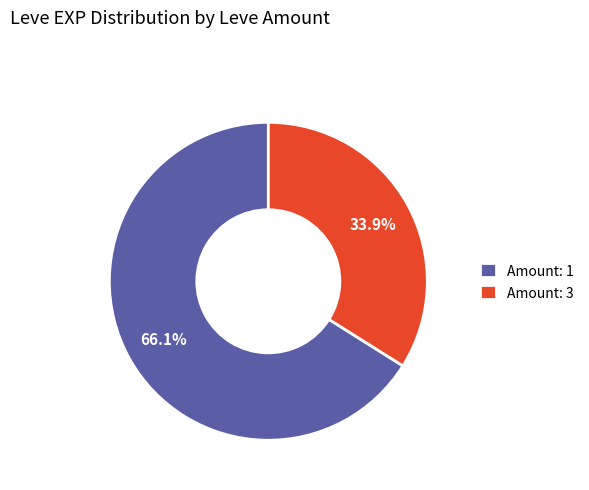

Is there a majority slice in this chart?

Yes